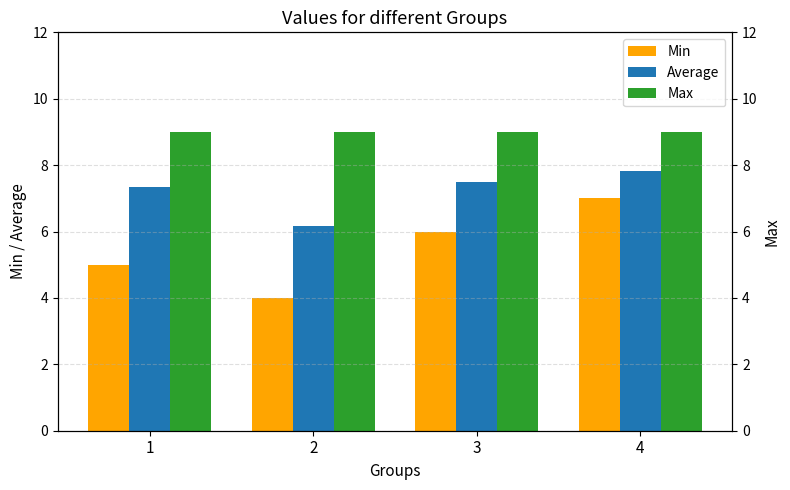

Is the value of Max at 2 greater than the value of Min at 1?

Yes